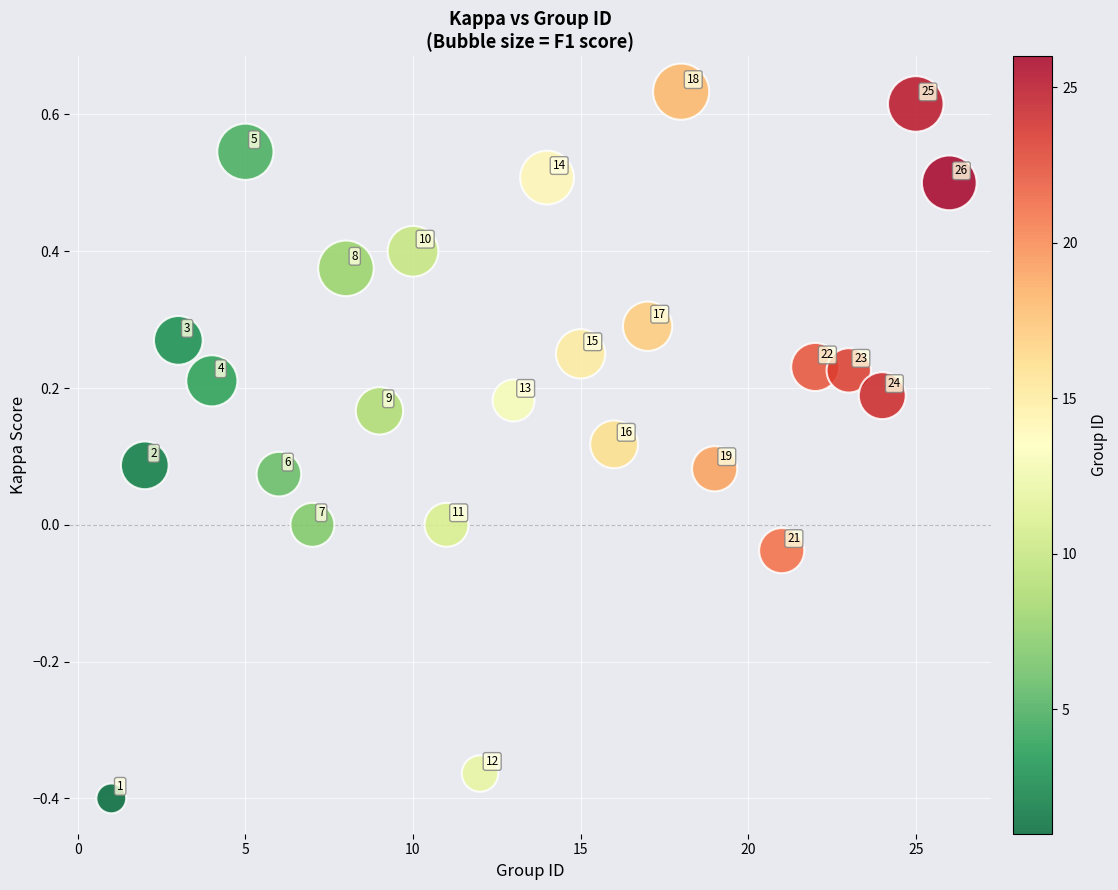

What is the range of Y values (max minus min)?

1.0